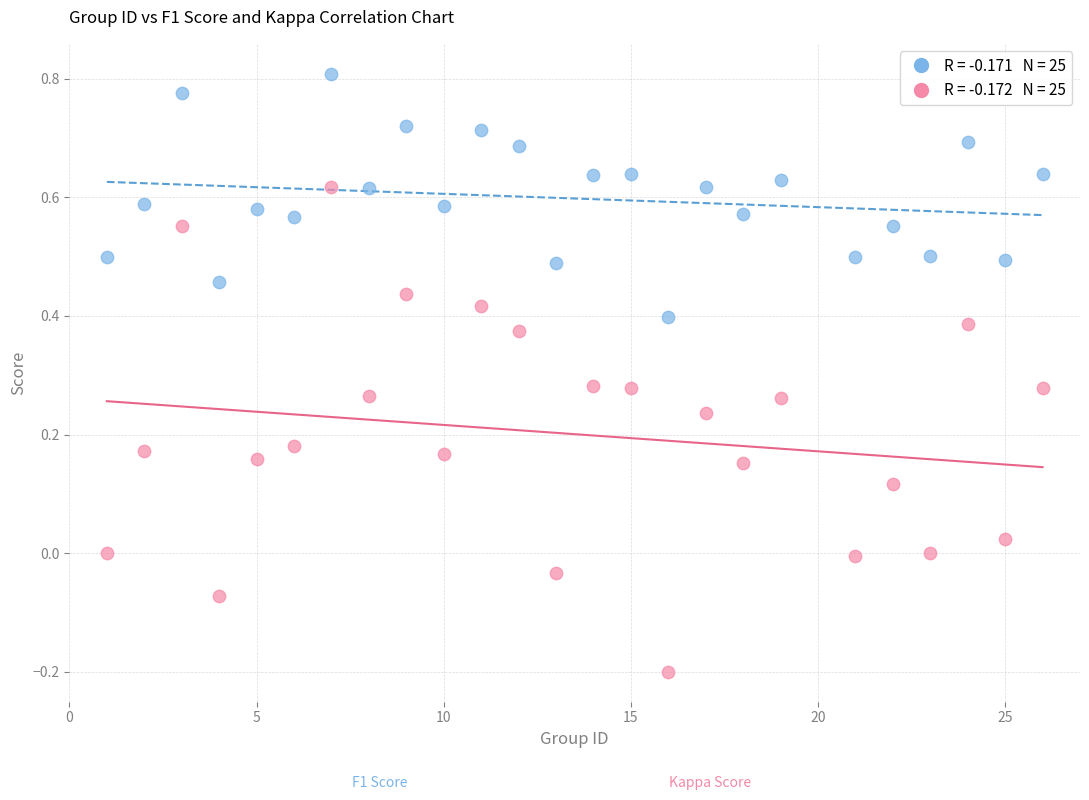

Across all data points, what is the range of X values (max minus min)?

25.0